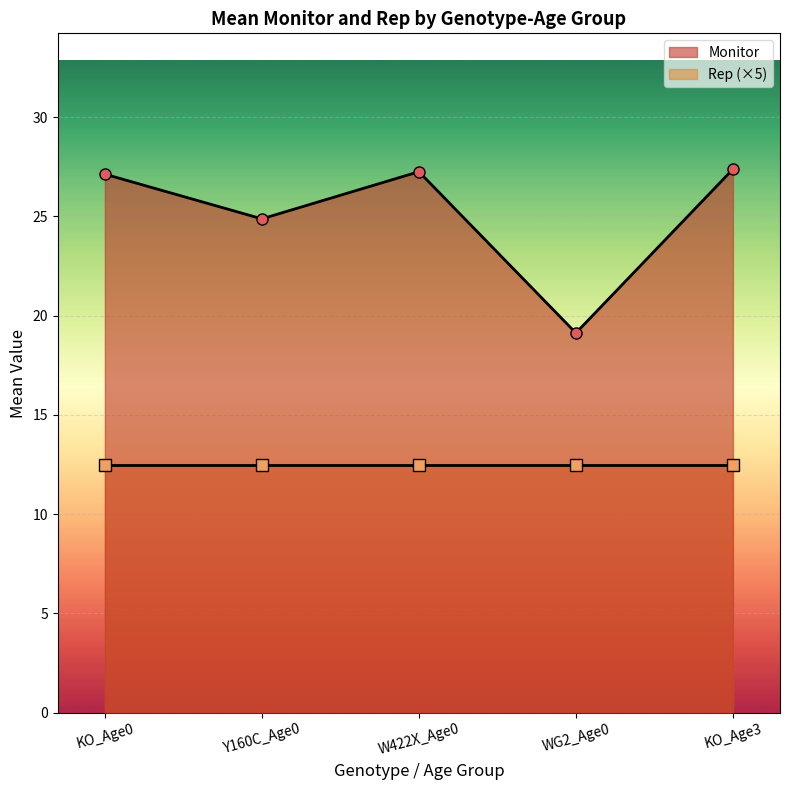

What is the difference between the Monitor values at KO_Age0 and KO_Age3?

0.2